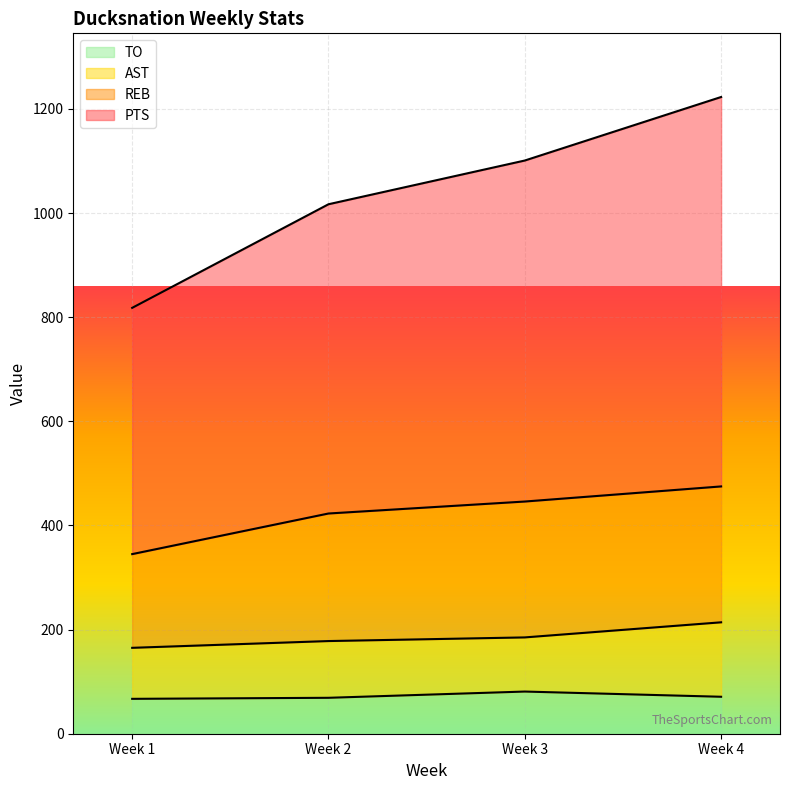

The value of TO at Week 1 is 67. True or false?

True